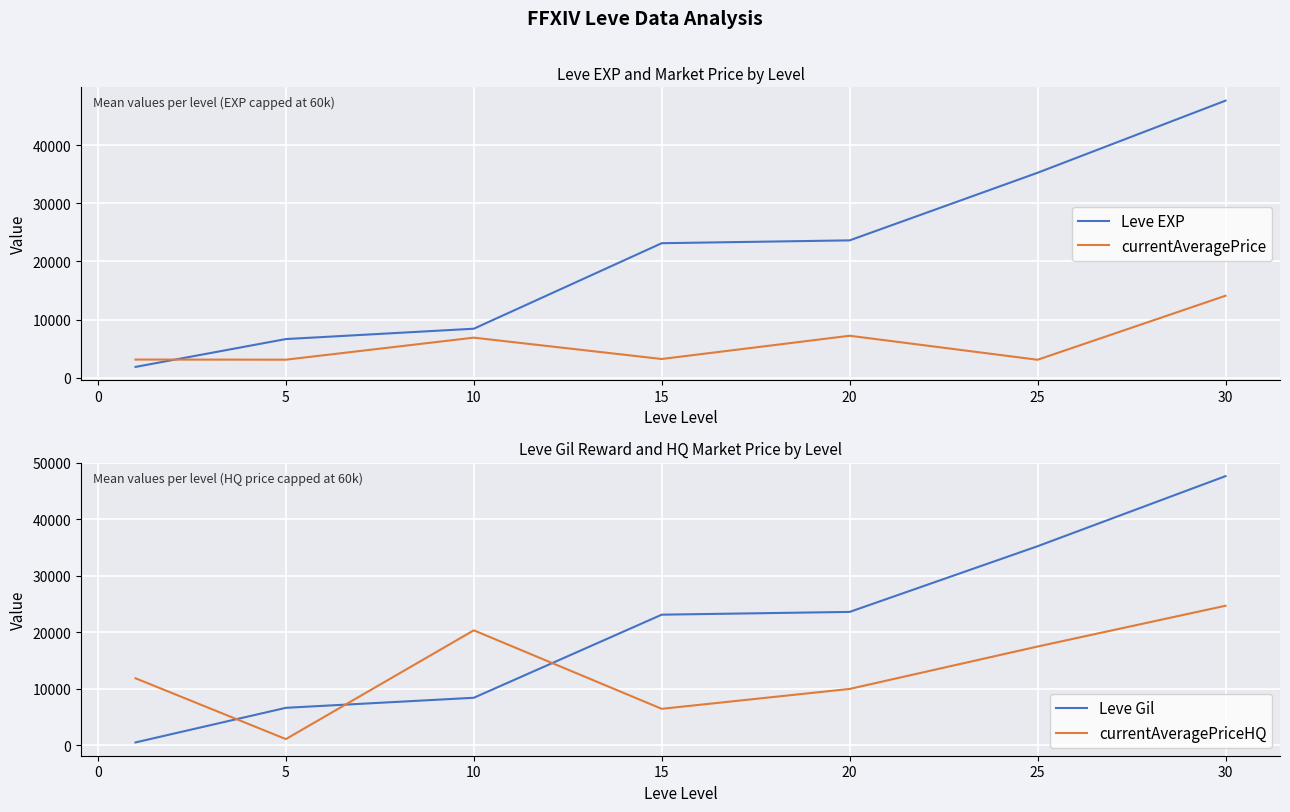

What is the difference between the second highest and minimum values in the Leve EXP series?

33396.7